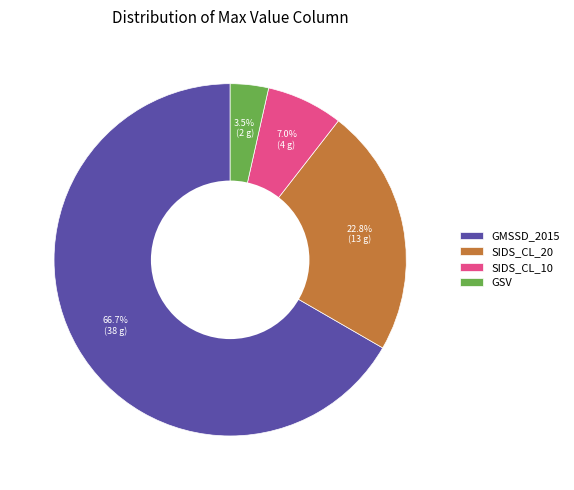

What percentage is the SIDS_CL_20 slice, to the nearest percent?

23%